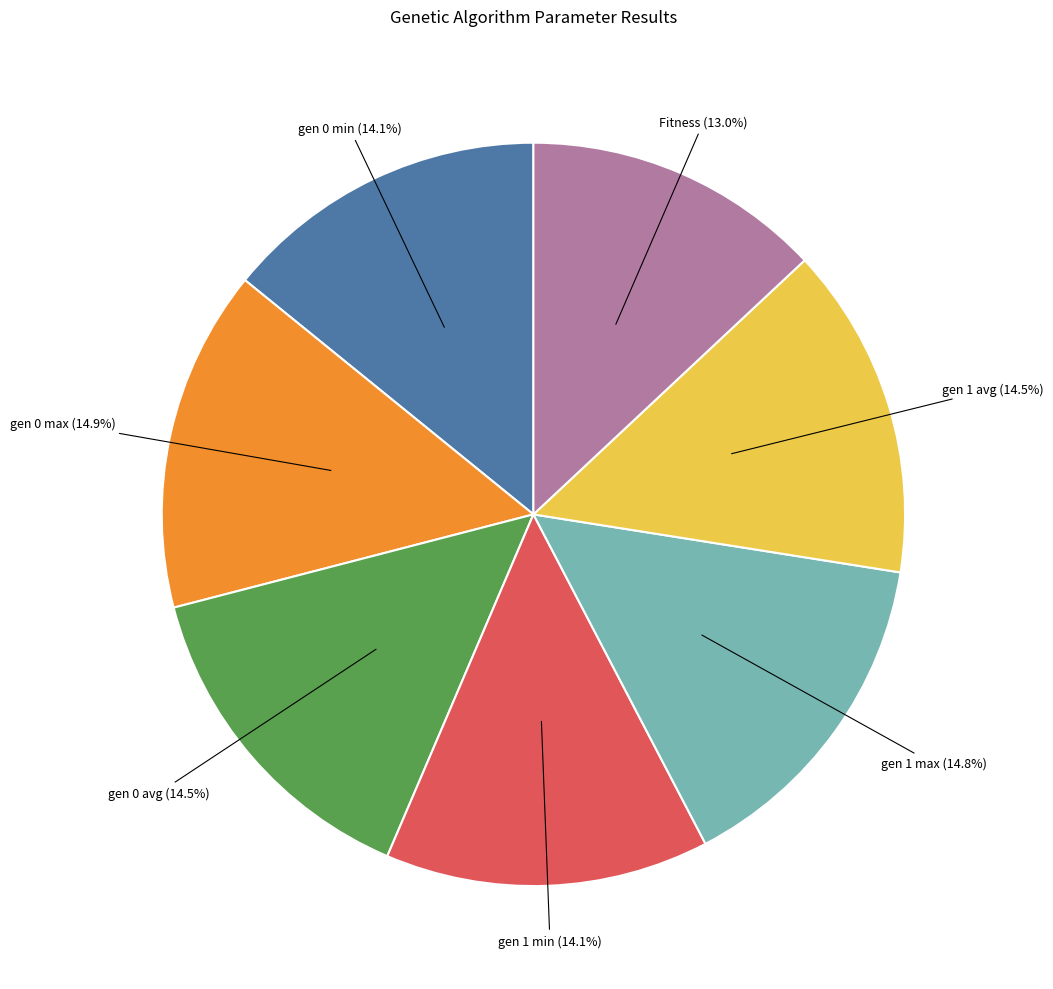

To the nearest percent, what is the average slice percentage?

14%